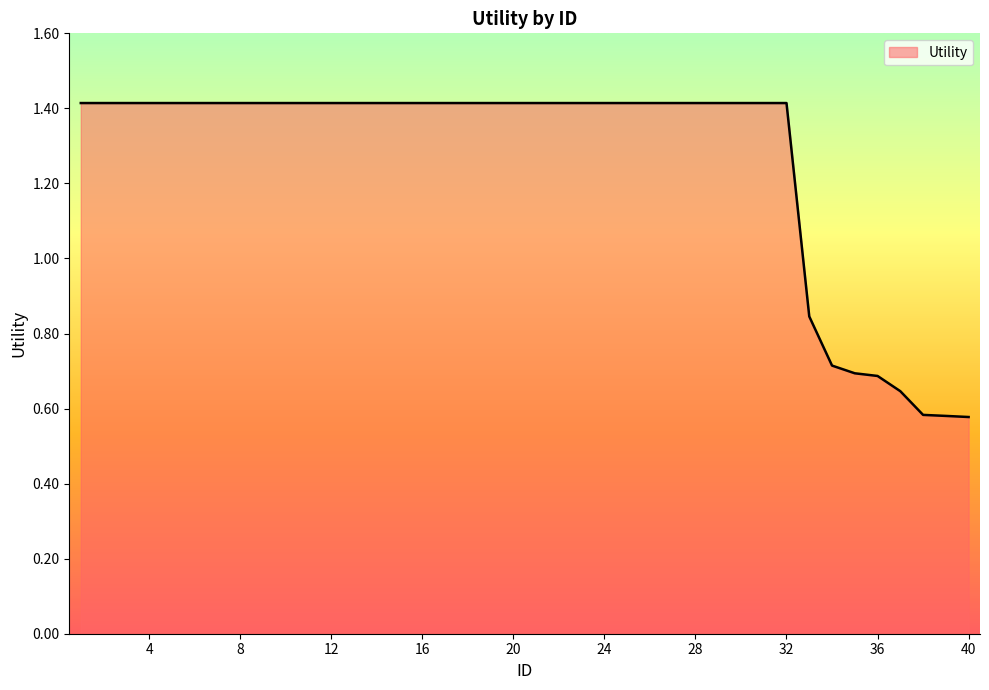

How many lines are shown in the chart?

1